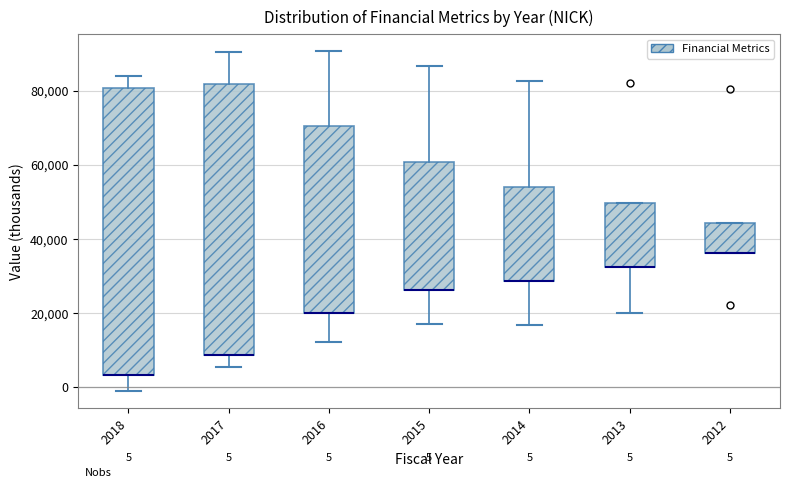

Comparing the boxes themselves (not the whiskers), which one is the tallest?

2018